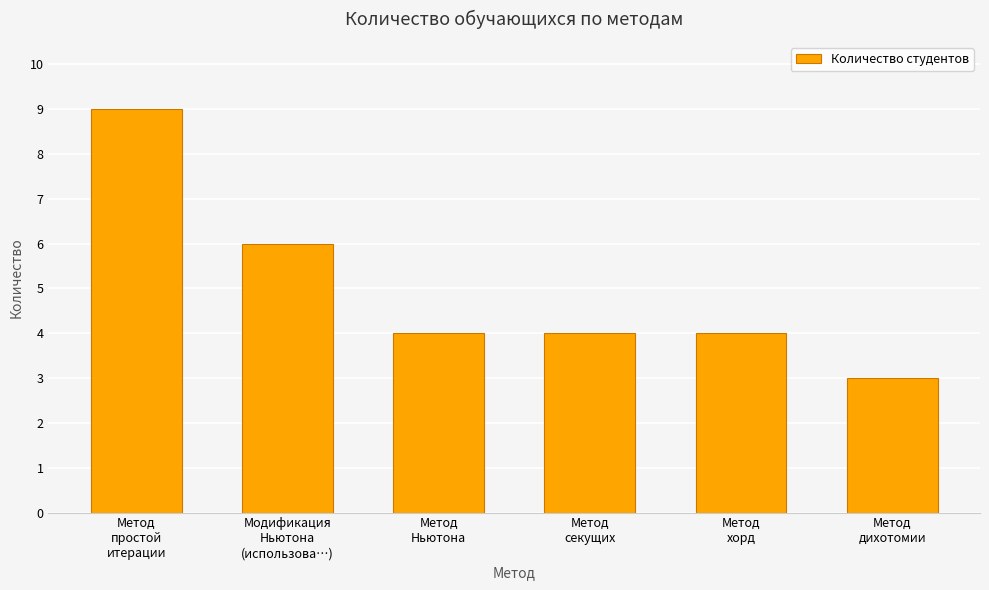

Which label corresponds to the smallest value in the chart?

Метод
дихотомии